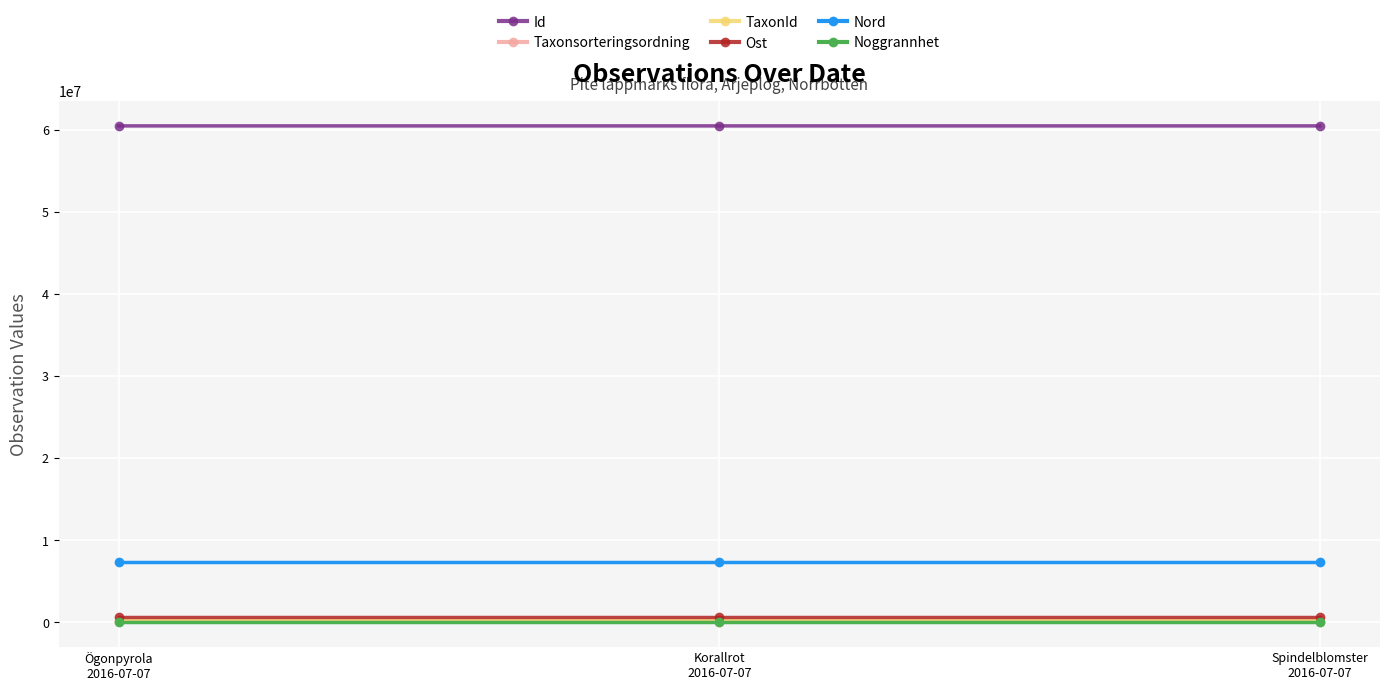

What is the total value across all series at Spindelblomster
2016-07-07?

68744119.0